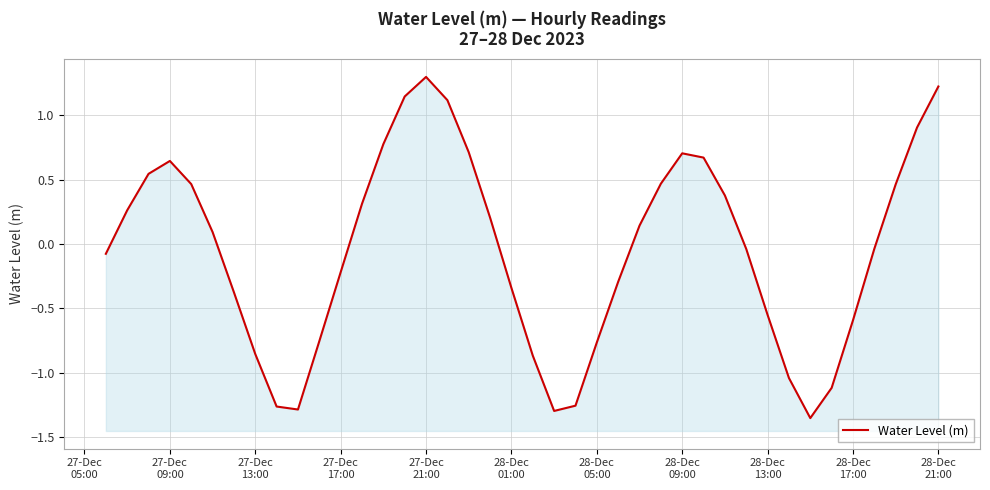

Reading left to right, what are all the values shown in this chart?

-0.1	0.3	0.5	0.6	0.5	0.1	-0.4	-0.9	-1.3	-1.3	-0.8	-0.2	0.3	0.8	1.1	1.3	1.1	0.7	0.2	-0.3	-0.9	-1.3	-1.3	-0.8	-0.3	0.1	0.5	0.7	0.7	0.4	-0.0	-0.6	-1.0	-1.4	-1.1	-0.6	-0.0	0.5	0.9	1.2